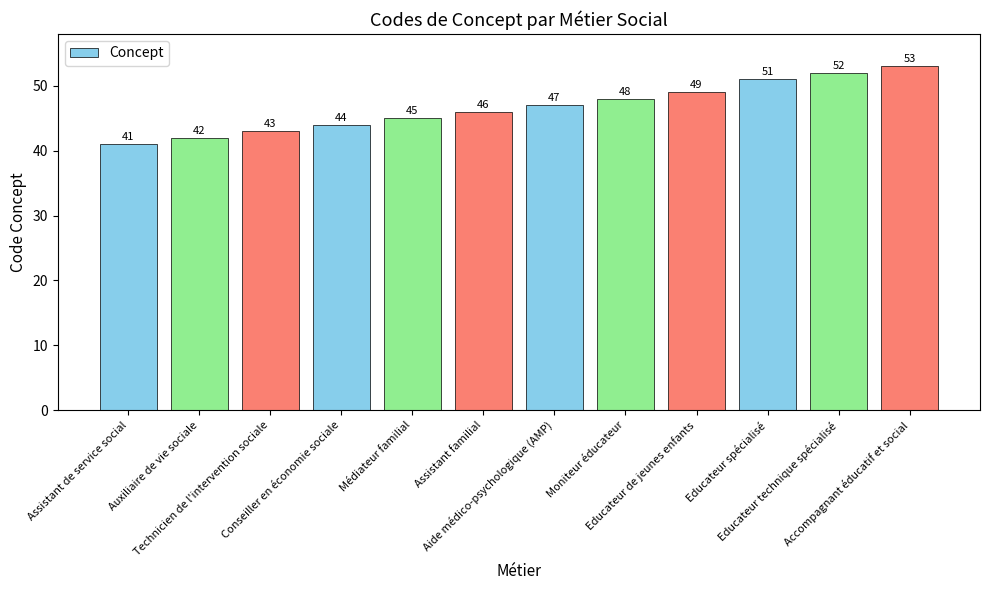

Is it true that the value at Accompagnant éducatif et social is 70?

False